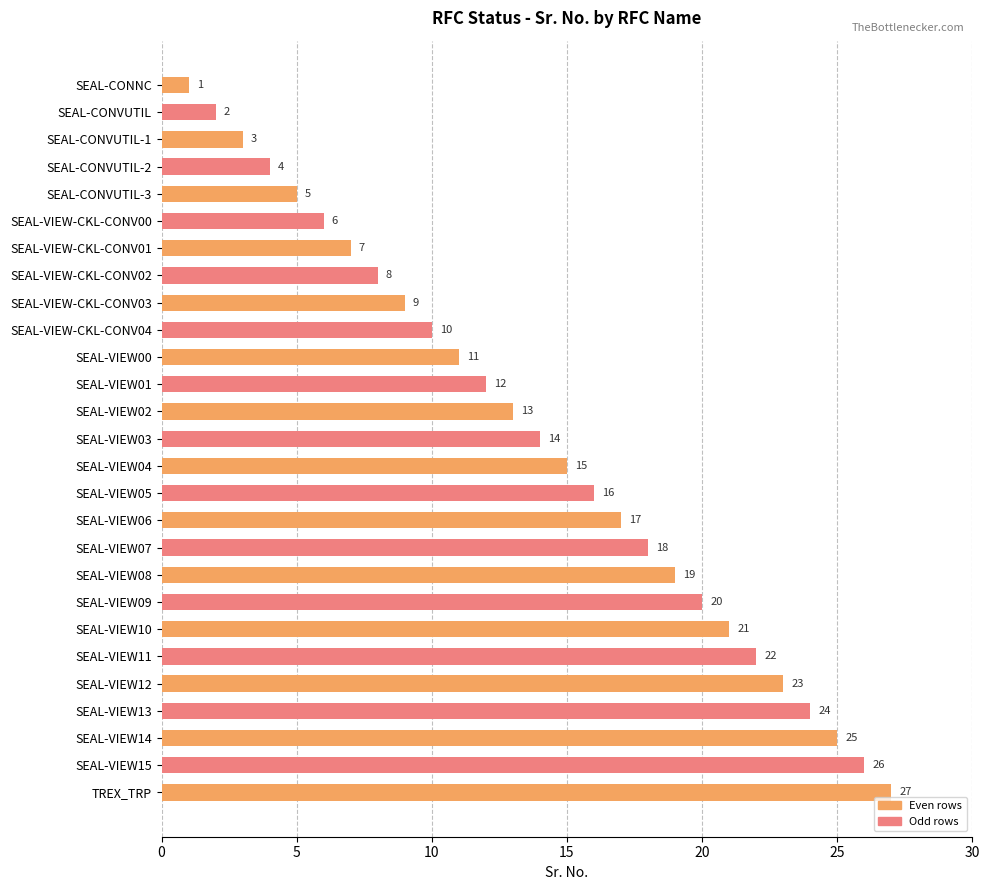

Rank the categories by value from lowest to highest.

SEAL-CONNC, SEAL-CONVUTIL, SEAL-CONVUTIL-1, SEAL-CONVUTIL-2, SEAL-CONVUTIL-3, SEAL-VIEW-CKL-CONV00, SEAL-VIEW-CKL-CONV01, SEAL-VIEW-CKL-CONV02, SEAL-VIEW-CKL-CONV03, SEAL-VIEW-CKL-CONV04, SEAL-VIEW00, SEAL-VIEW01, SEAL-VIEW02, SEAL-VIEW03, SEAL-VIEW04, SEAL-VIEW05, SEAL-VIEW06, SEAL-VIEW07, SEAL-VIEW08, SEAL-VIEW09, SEAL-VIEW10, SEAL-VIEW11, SEAL-VIEW12, SEAL-VIEW13, SEAL-VIEW14, SEAL-VIEW15, TREX_TRP